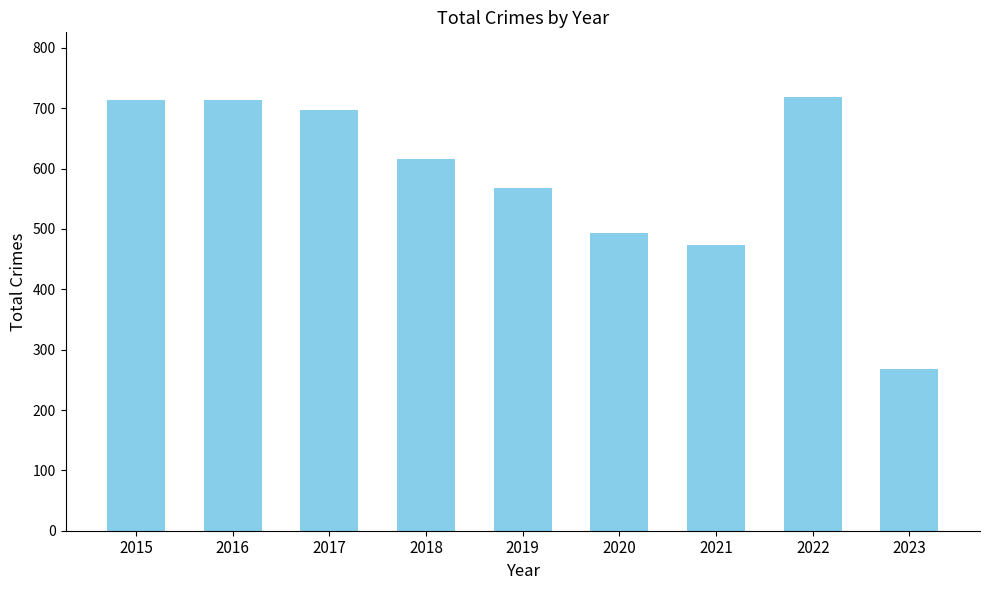

What is the sum of all values?

5260